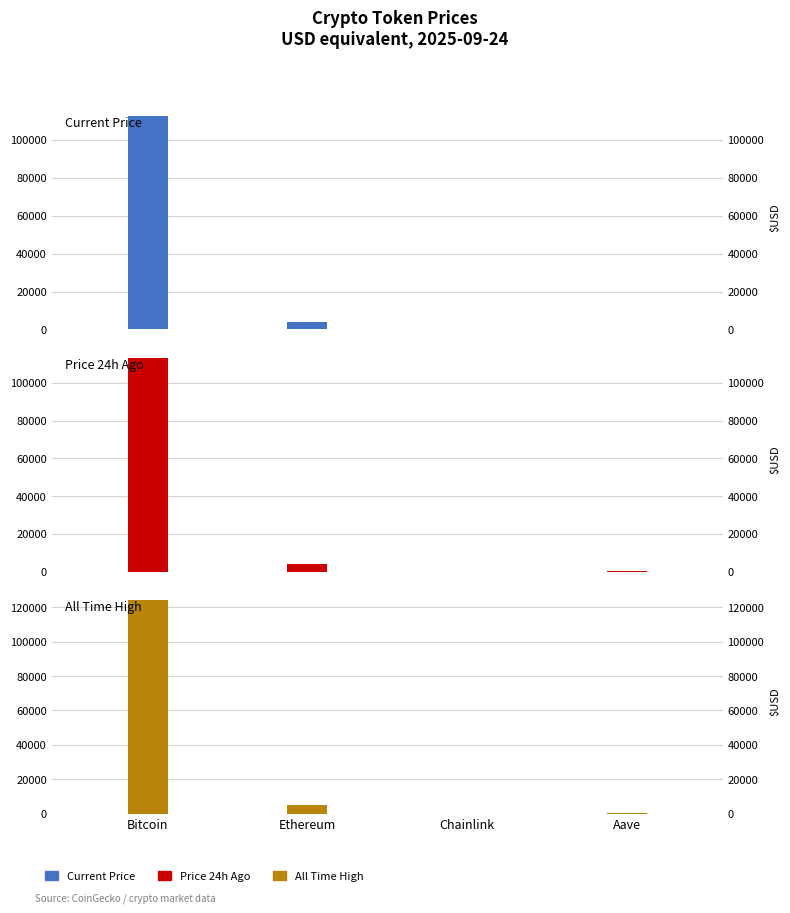

Reading right to left, transcribe all the data shown in this chart.

price: 277.3	21.7	4174.9	112542.0
price24hAgo: 270.3	21.8	4203.4	113121.0
allTimeHigh: 661.7	52.7	4946.1	124128.0